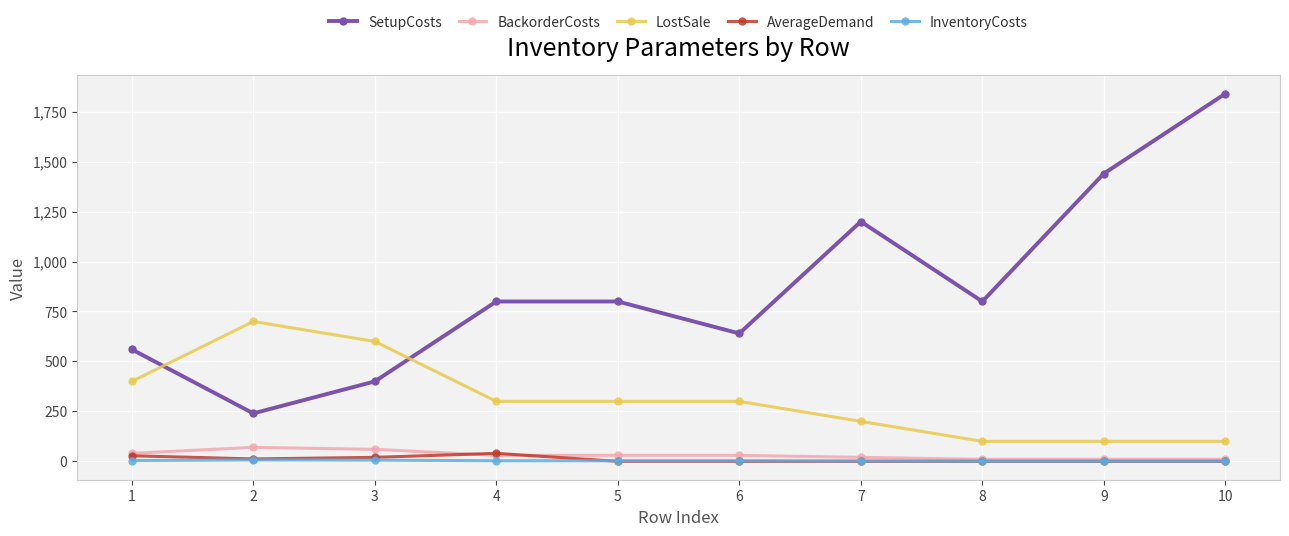

How many series are shown in this chart?

5